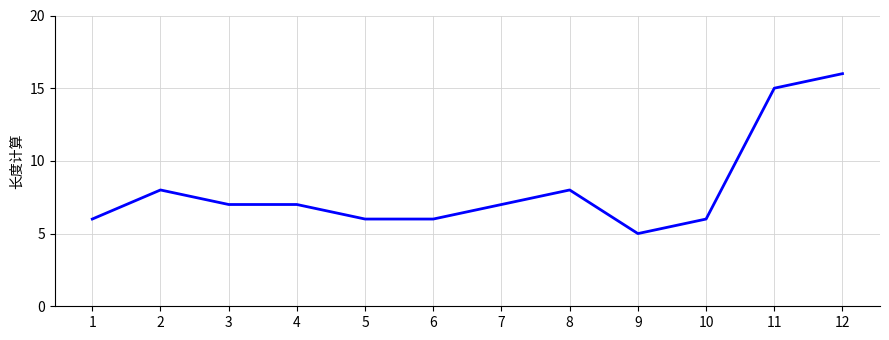

What is the difference between the maximum and minimum values?

11